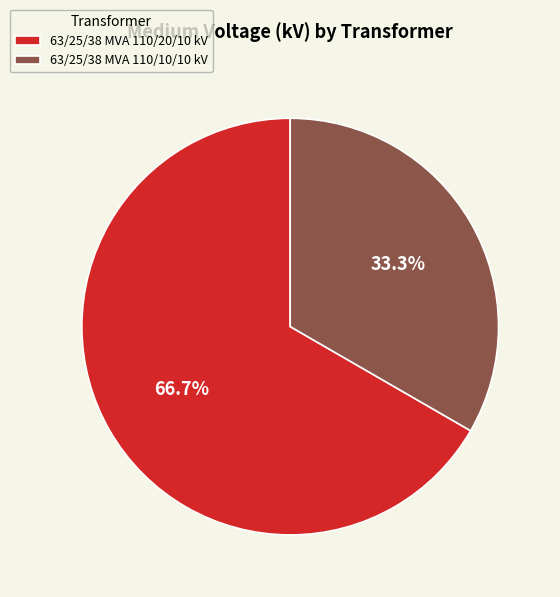

How many slices are in this pie chart?

2